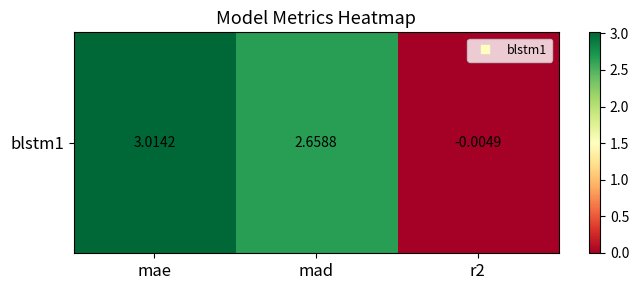

The chart shows a value of 3.0 at mae. True or false?

True